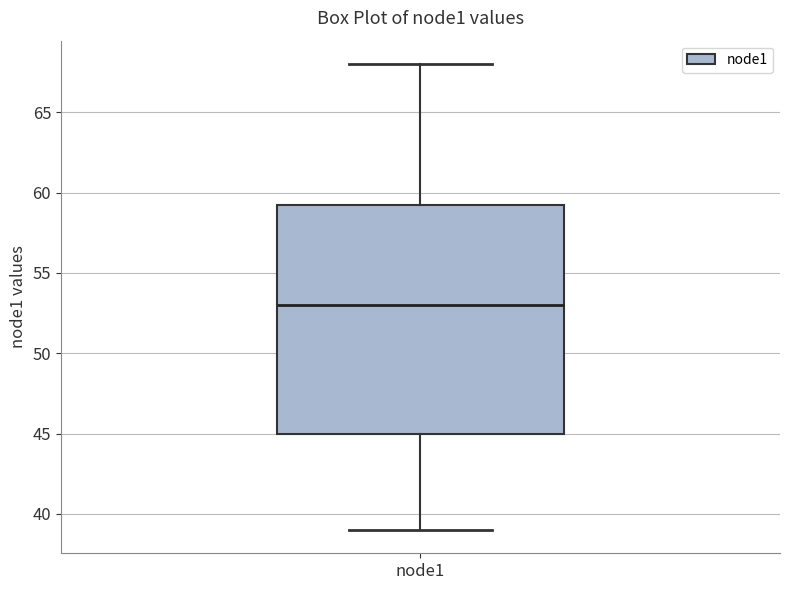

Read this box plot against the y-axis: the position of the median line, the range covered by the box, and the ends of both whiskers. The values are not printed on the chart, so give them approximately, as read against the axis.

median 53.0, box 45.0 to 59.5, whiskers 39.0 to 68.0